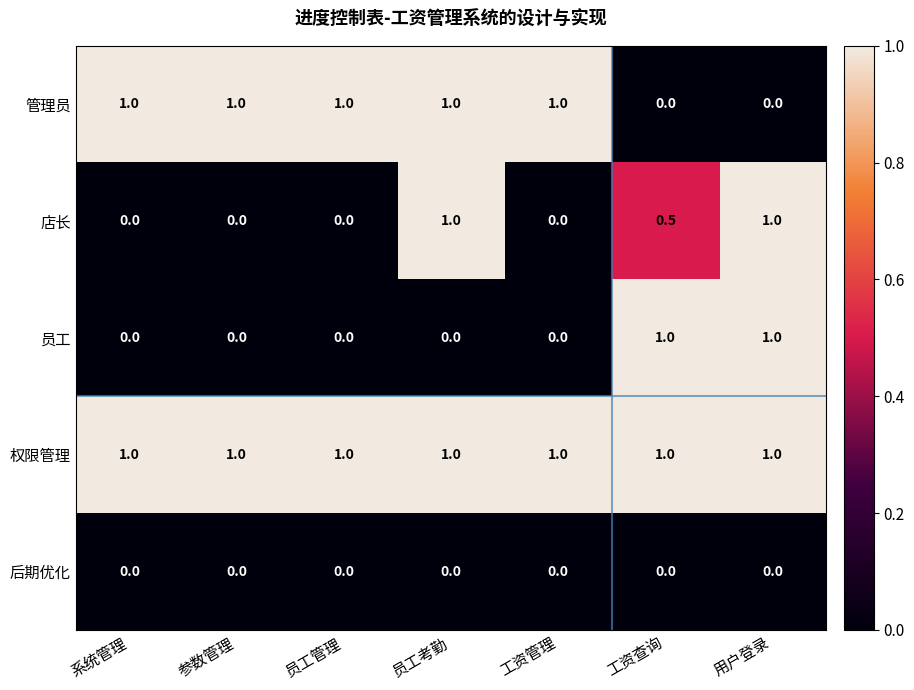

What is the spread (max minus min) of values at 员工管理?

1.0